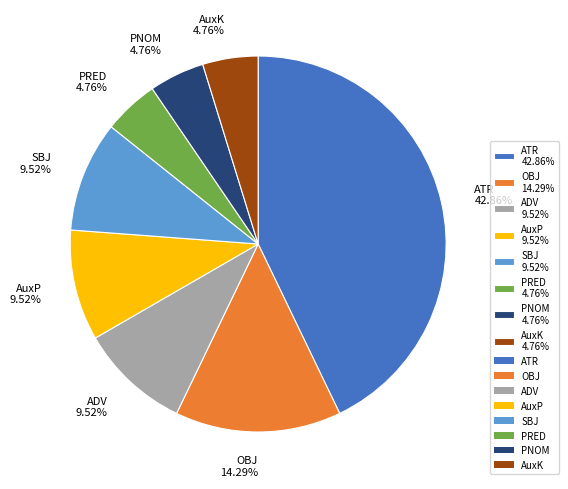

Which has a higher value, PNOM or OBJ?

OBJ